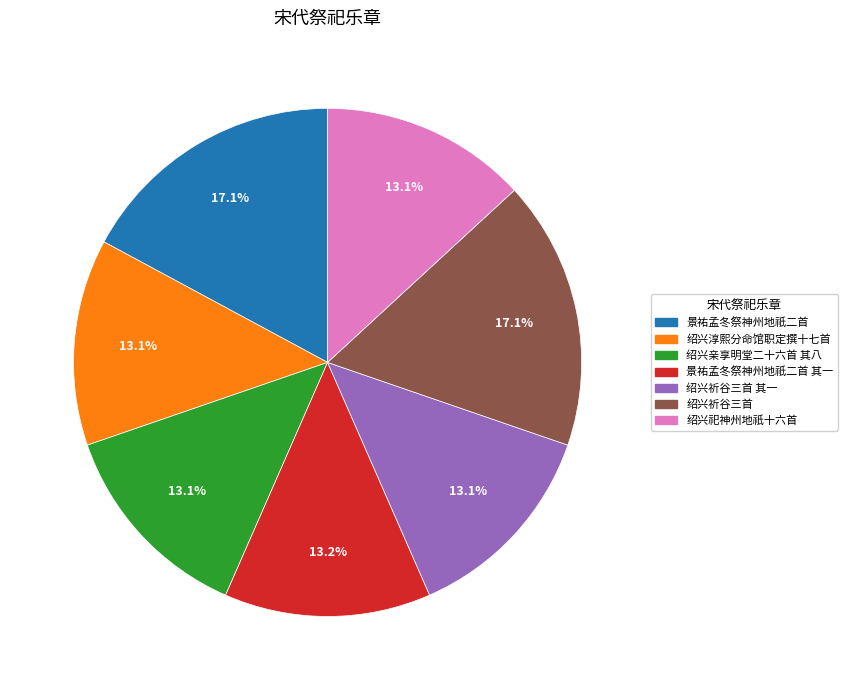

Does any single category account for the majority?

No